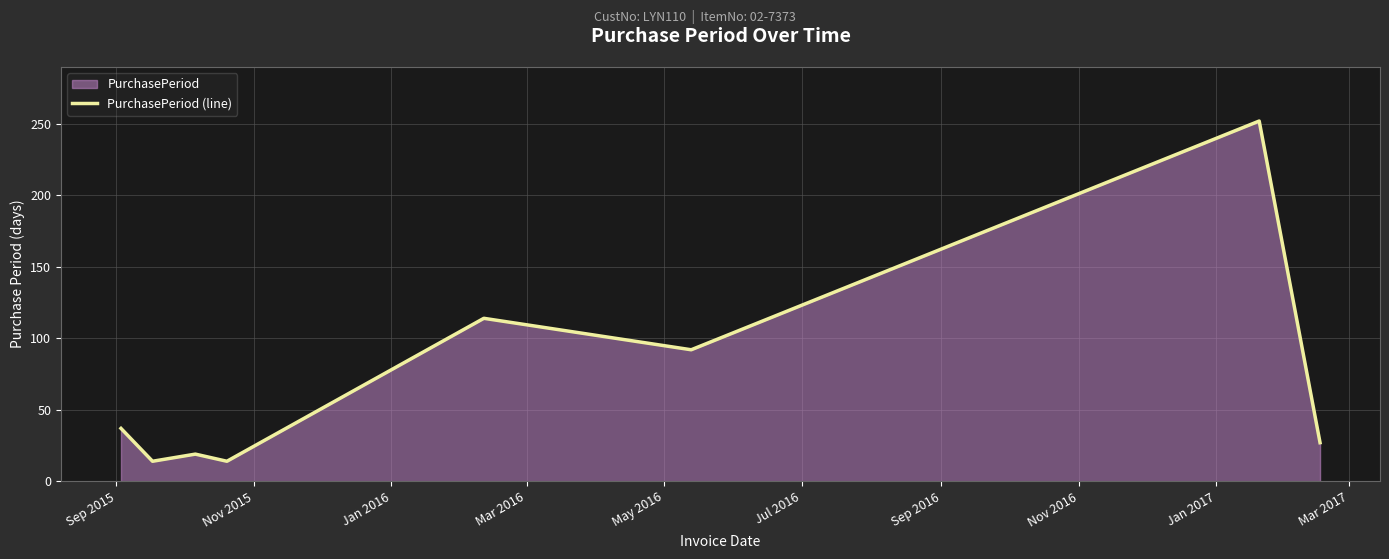

What is the difference between the maximum and minimum values?

238